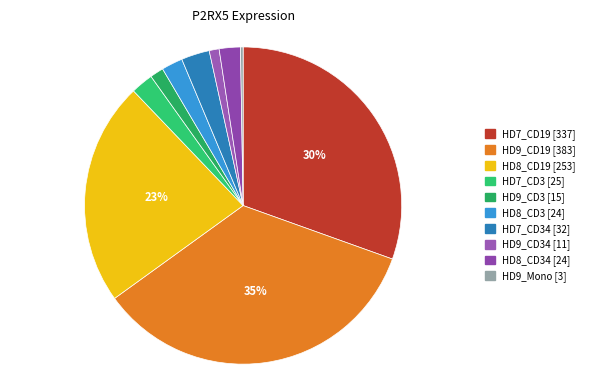

Which category has the biggest portion of the pie?

HD9_CD19 [383]